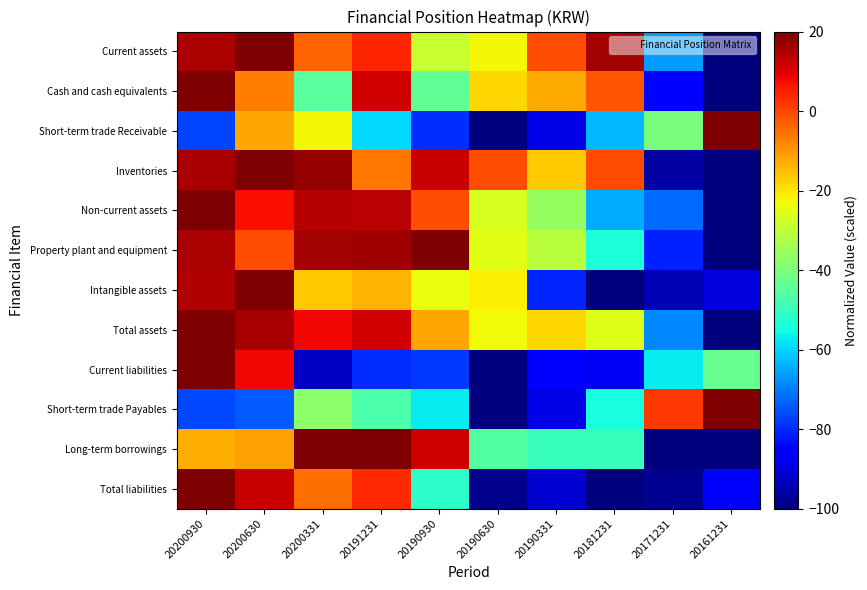

Reading left to right, what are all the values shown in this chart?

Current assets: 20200930=14.9	20200630=20.0	20200331=-3.4	20191231=4.2	20190930=-28.9	20190630=-22.4	20190331=-0.7	20181231=15.9	20171231=-66.6	20161231=-100.0
Cash and cash equivalents: 20200930=20.0	20200630=-6.9	20200331=-45.1	20191231=11.3	20190930=-43.9	20190630=-18.0	20190331=-12.5	20181231=-1.7	20171231=-85.6	20161231=-100.0
Short-term trade Receivable: 20200930=-76.6	20200630=-12.2	20200331=-22.5	20191231=-59.6	20190930=-79.7	20190630=-100.0	20190331=-88.8	20181231=-63.0	20171231=-40.4	20161231=20.0
Inventories: 20200930=15.6	20200630=20.0	20200331=17.4	20191231=-6.2	20190930=12.4	20190630=-0.6	20190331=-16.9	20181231=-0.5	20171231=-96.2	20161231=-100.0
Non-current assets: 20200930=20.0	20200630=7.3	20200331=14.2	20191231=13.8	20190930=-0.8	20190630=-26.5	20190331=-36.2	20181231=-64.6	20171231=-72.0	20161231=-100.0
Property plant and equipment: 20200930=15.0	20200630=-0.7	20200331=16.1	20191231=16.3	20190930=20.0	20190630=-25.1	20190331=-30.9	20181231=-53.9	20171231=-80.9	20161231=-100.0
Intangible assets: 20200930=14.5	20200630=20.0	20200331=-16.2	20191231=-13.8	20190930=-23.7	20190630=-21.5	20190331=-80.6	20181231=-100.0	20171231=-94.2	20161231=-90.0
Total assets: 20200930=20.0	20200630=15.4	20200331=8.2	20191231=11.5	20190930=-12.1	20190630=-23.1	20190331=-18.2	20181231=-25.9	20171231=-68.9	20161231=-100.0
Current liabilities: 20200930=20.0	20200630=8.0	20200331=-92.8	20191231=-79.8	20190930=-78.3	20190630=-100.0	20190331=-86.2	20181231=-87.3	20171231=-57.0	20161231=-43.2
Short-term trade Payables: 20200930=-76.2	20200630=-74.1	20200331=-37.2	20191231=-46.9	20190930=-56.9	20190630=-100.0	20190331=-89.1	20181231=-54.2	20171231=1.9	20161231=20.0
Long-term borrowings: 20200930=-12.9	20200630=-11.0	20200331=20.0	20191231=20.0	20190930=11.9	20190630=-45.8	20190331=-49.4	20181231=-49.4	20171231=-100.0	20161231=-99.7
Total liabilities: 20200930=20.0	20200630=12.4	20200331=-5.0	20191231=4.1	20190930=-51.6	20190630=-98.5	20190331=-91.2	20181231=-100.0	20171231=-97.8	20161231=-86.1